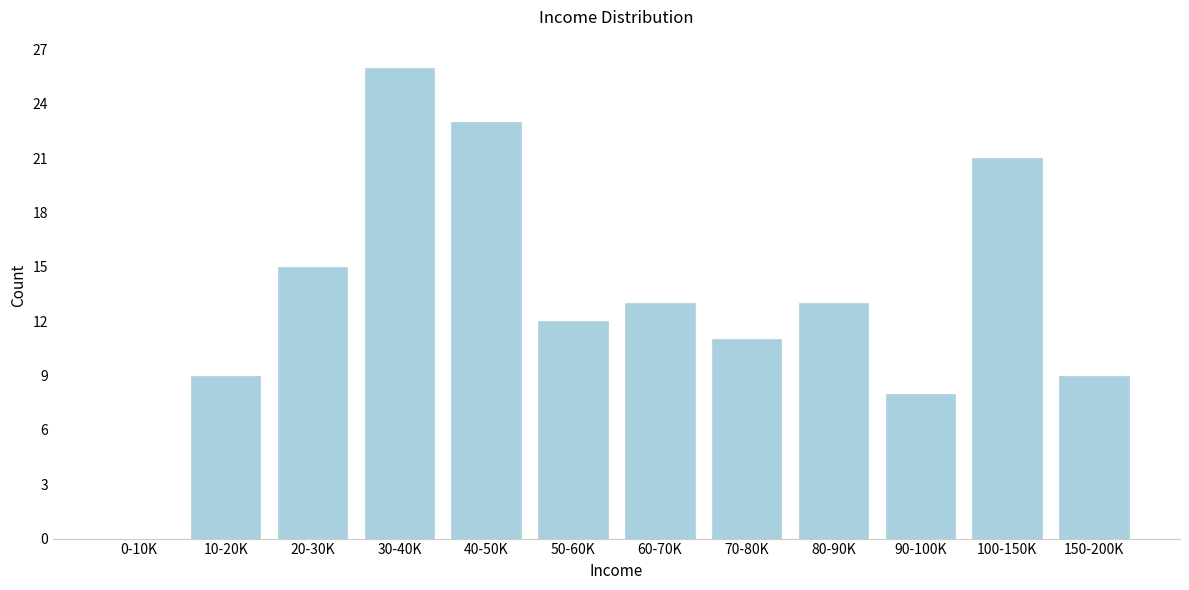

Reading left to right, transcribe all the data shown in this chart.

0-10K=0	10-20K=9	20-30K=15	30-40K=26	40-50K=23	50-60K=12	60-70K=13	70-80K=11	80-90K=13	90-100K=8	100-150K=21	150-200K=9